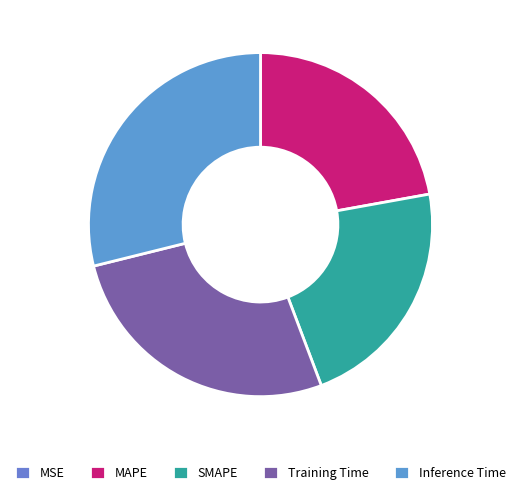

The Inference Time slice represents 34% of the pie. True or false?

False